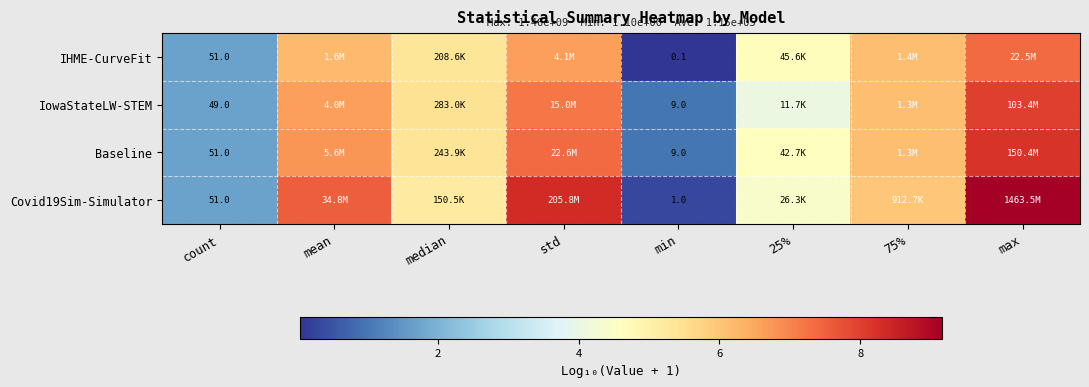

At which label does Covid19Sim-Simulator first exceed 5?

mean